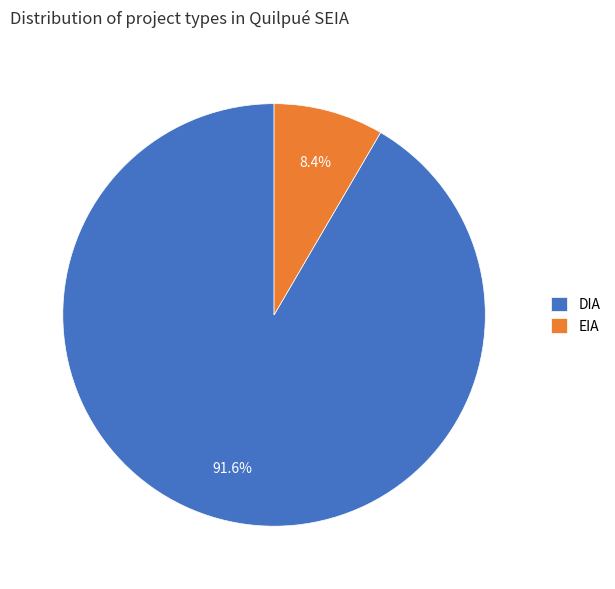

Does EIA represent more than half of the total?

No